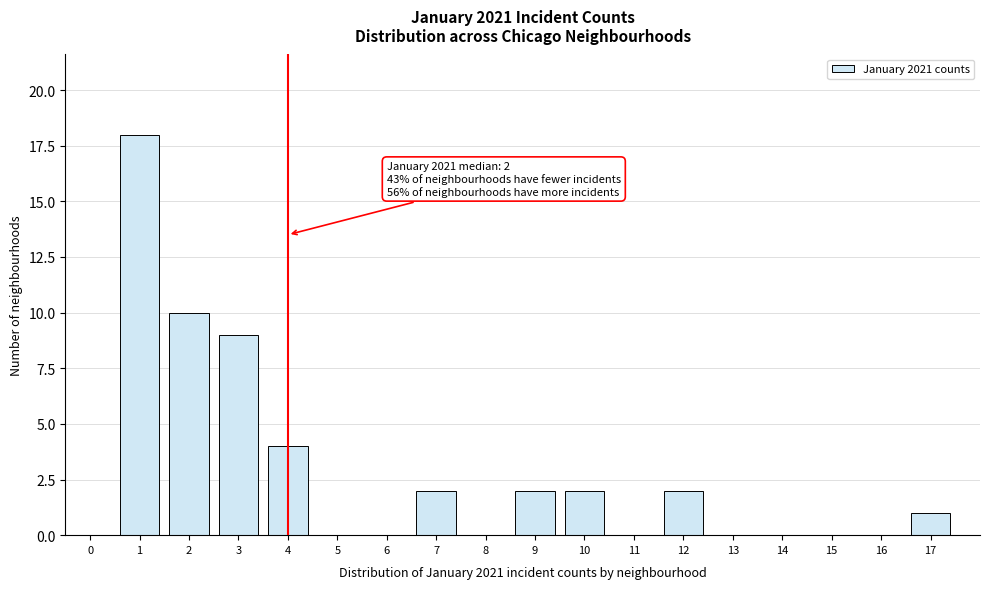

Reading right to left, what are all the values shown in this chart?

17=1	16=0	15=0	14=0	13=0	12=2	11=0	10=2	9=2	8=0	7=2	6=0	5=0	4=4	3=9	2=10	1=18	0=0